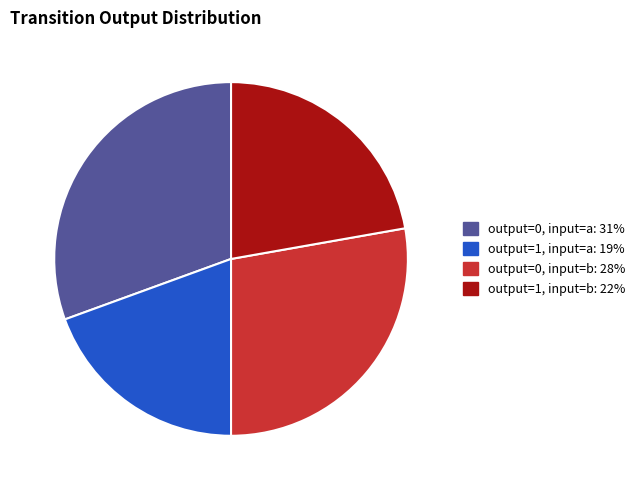

Is there any slice that represents more than half of the pie?

No